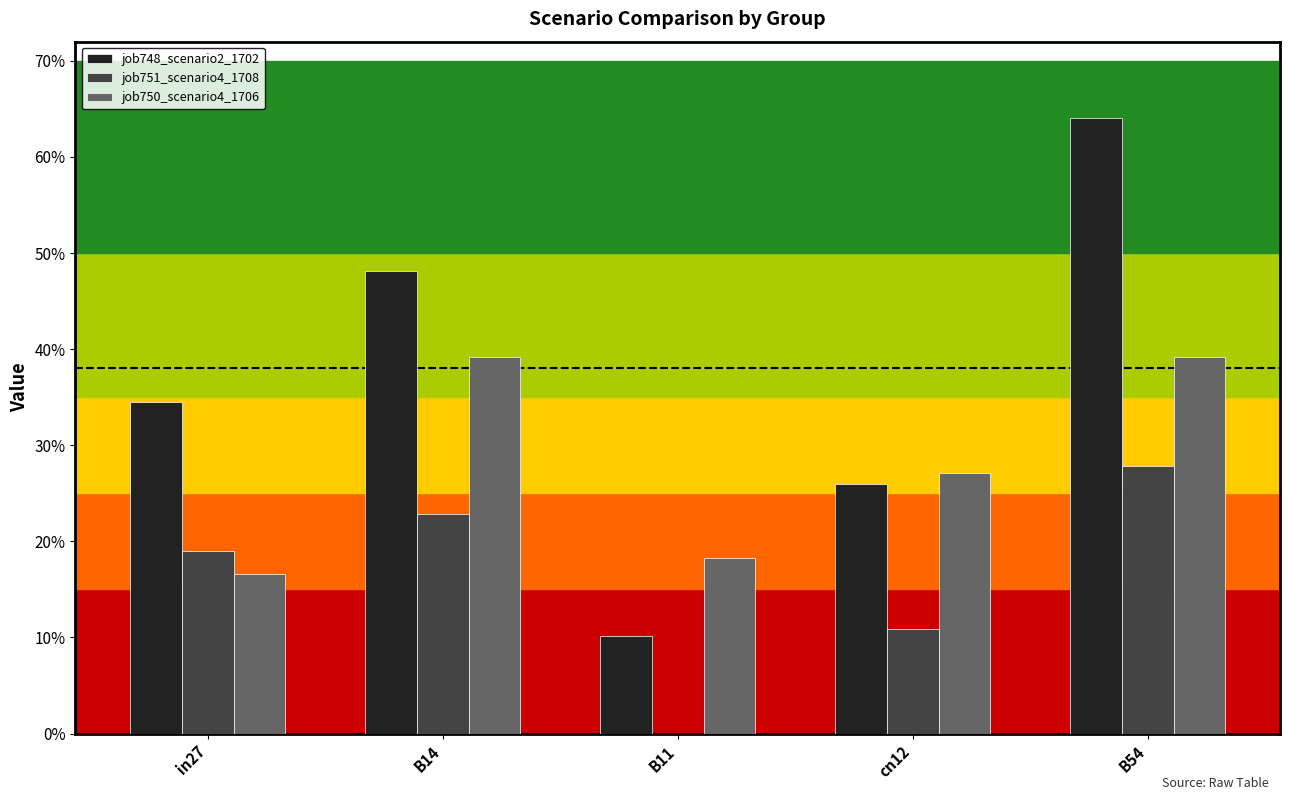

What are all the series names shown in the legend?

job748_scenario2_1702, job751_scenario4_1708, job750_scenario4_1706